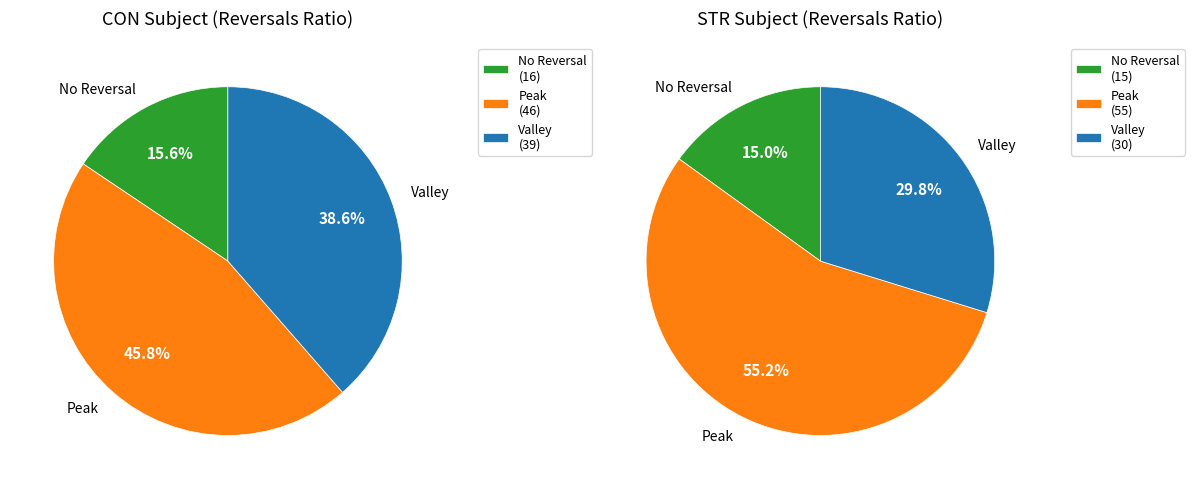

Which series has the largest range (max minus min)?

STR